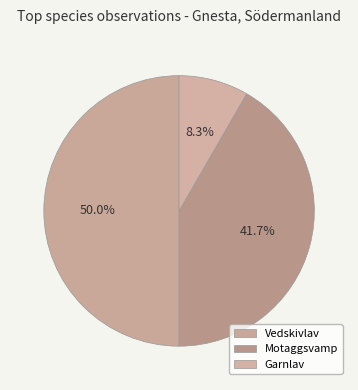

Count the number of slices in the pie.

3